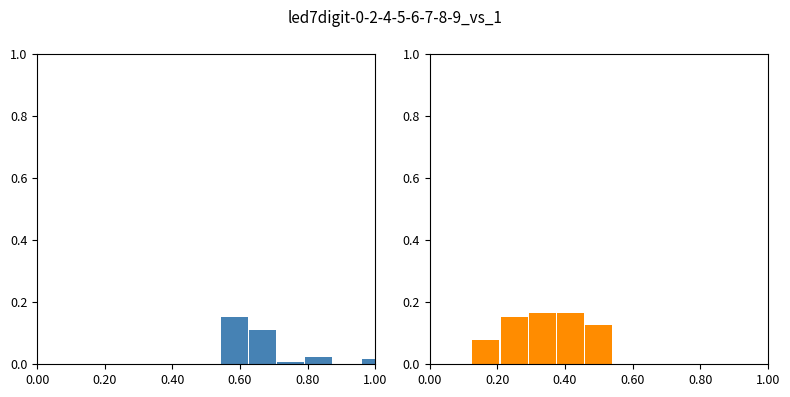

How many bars are there in total?

10